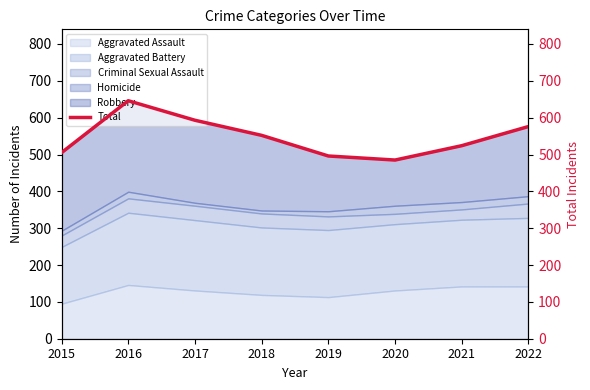

What is the change in value from 2018 to 2022?

+24